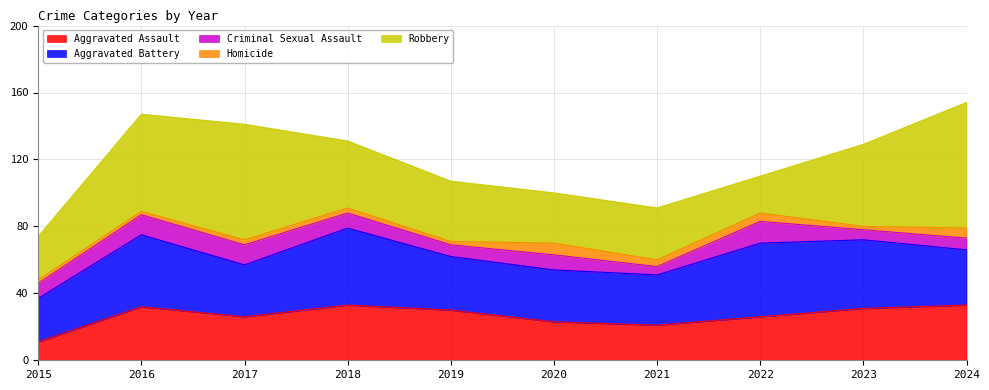

Which label corresponds to the smallest value in the chart?

2015